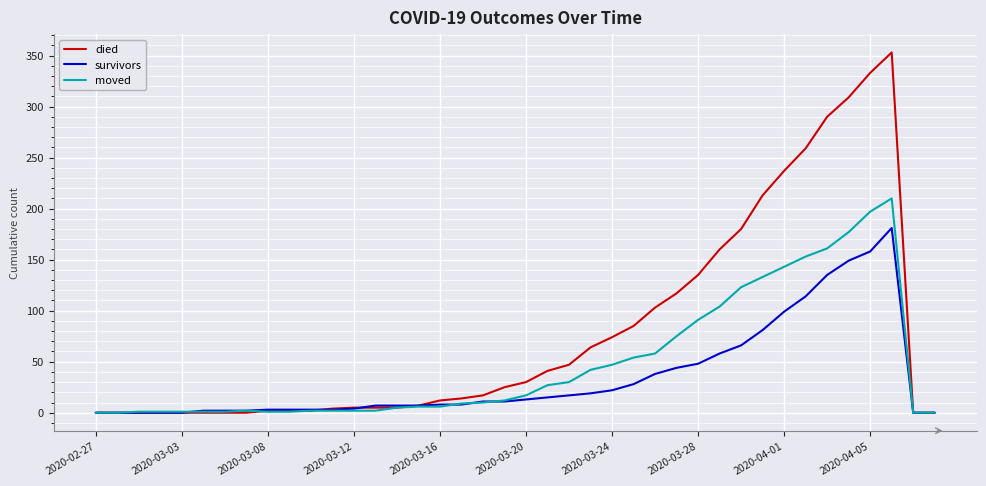

What is the highest value of the died series?

353